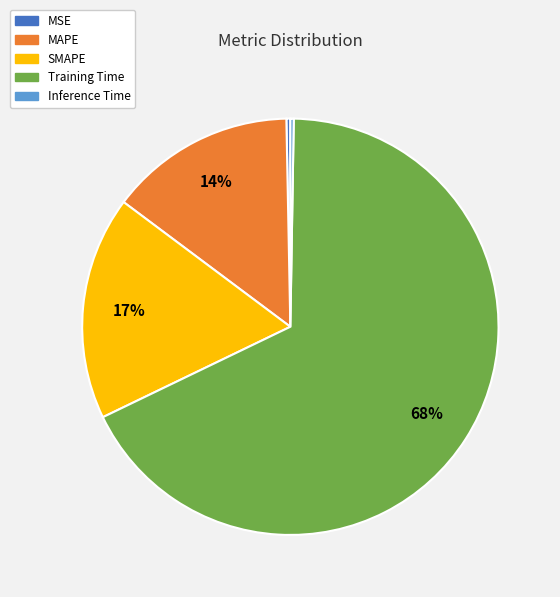

To the nearest percent, what portion does SMAPE represent?

17%